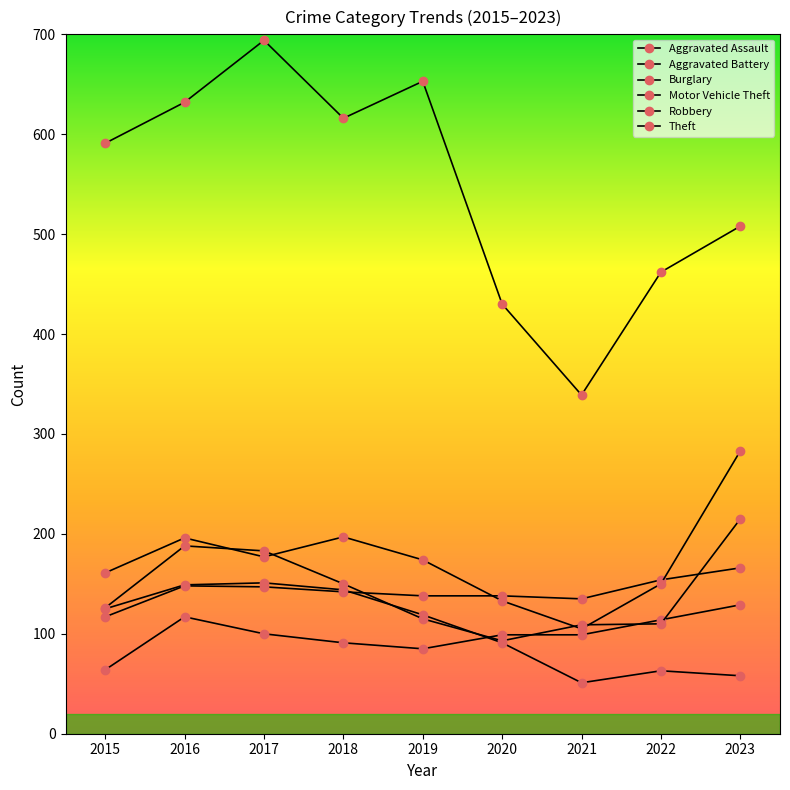

At 2016, list the series in order from largest to smallest.

Theft, Motor Vehicle Theft, Robbery, Burglary, Aggravated Battery, Aggravated Assault